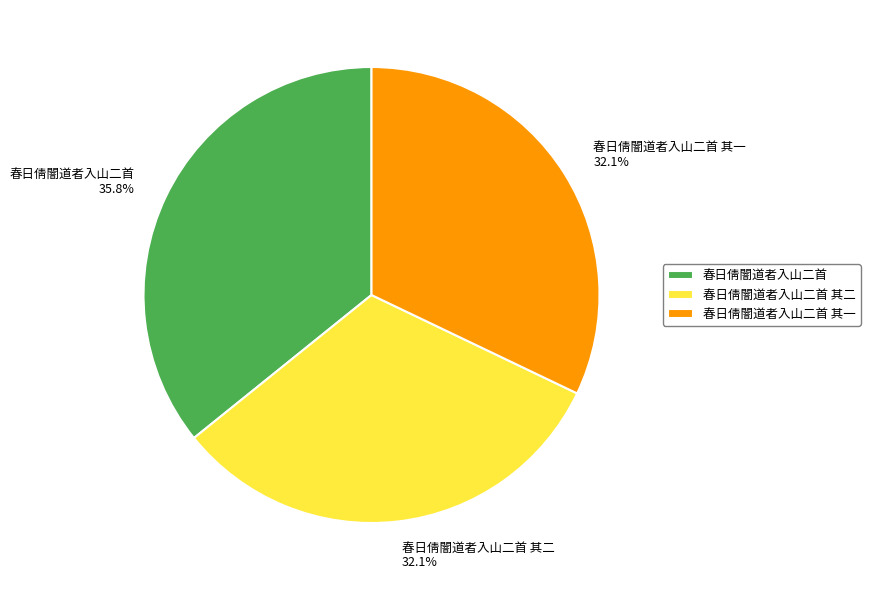

Approximately how many times larger is the value at 春日倩闇道者入山二首 其二 compared to 春日倩闇道者入山二首?

0.9